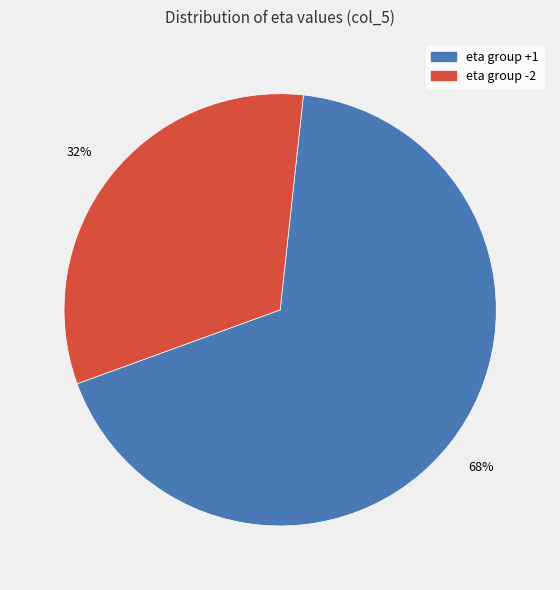

Is there a majority slice in this chart?

Yes